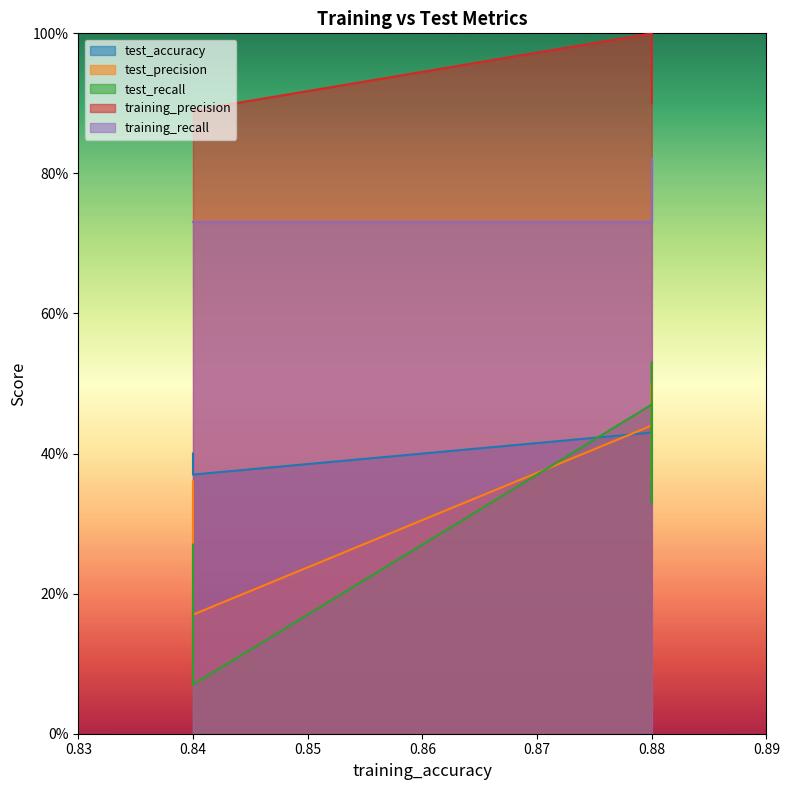

Where is training_precision nearest to the value 0?

0.84